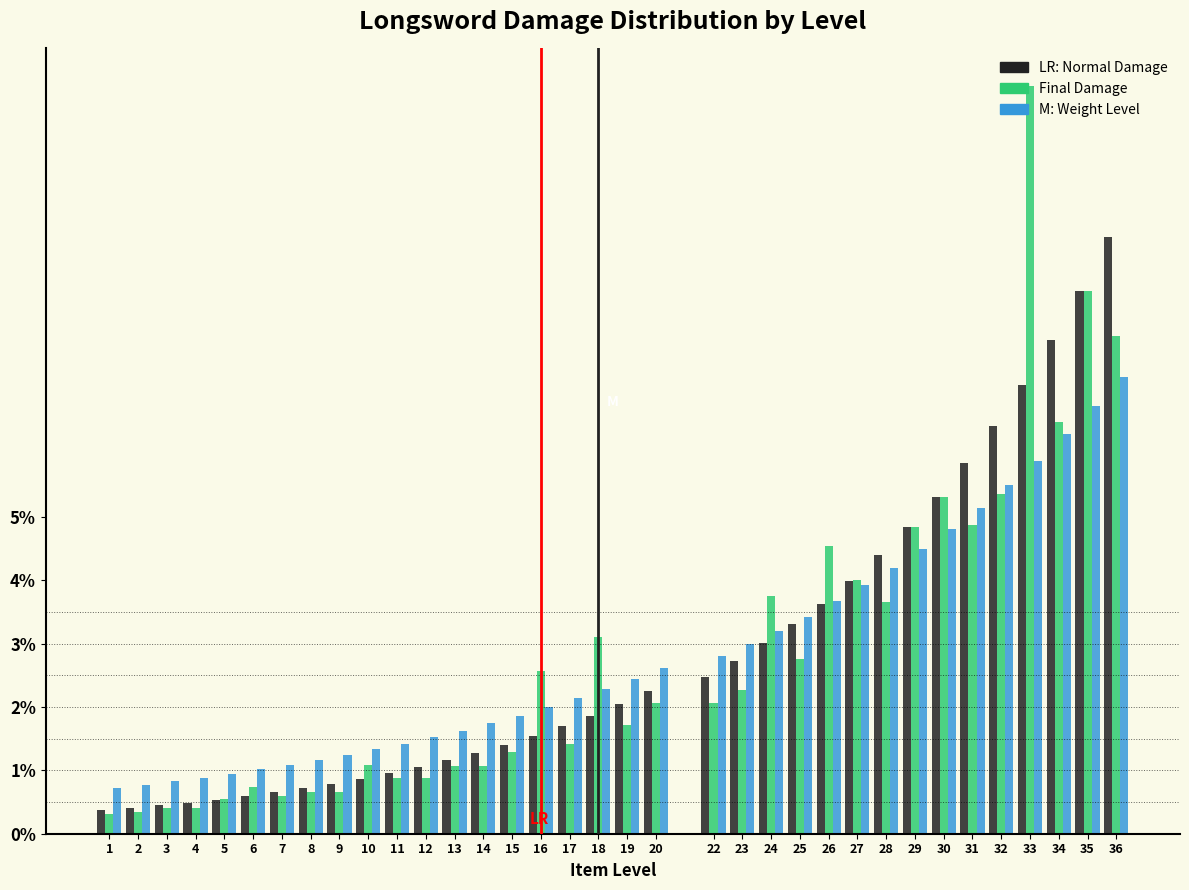

What is the difference between the highest and lowest values at 6?

0.4